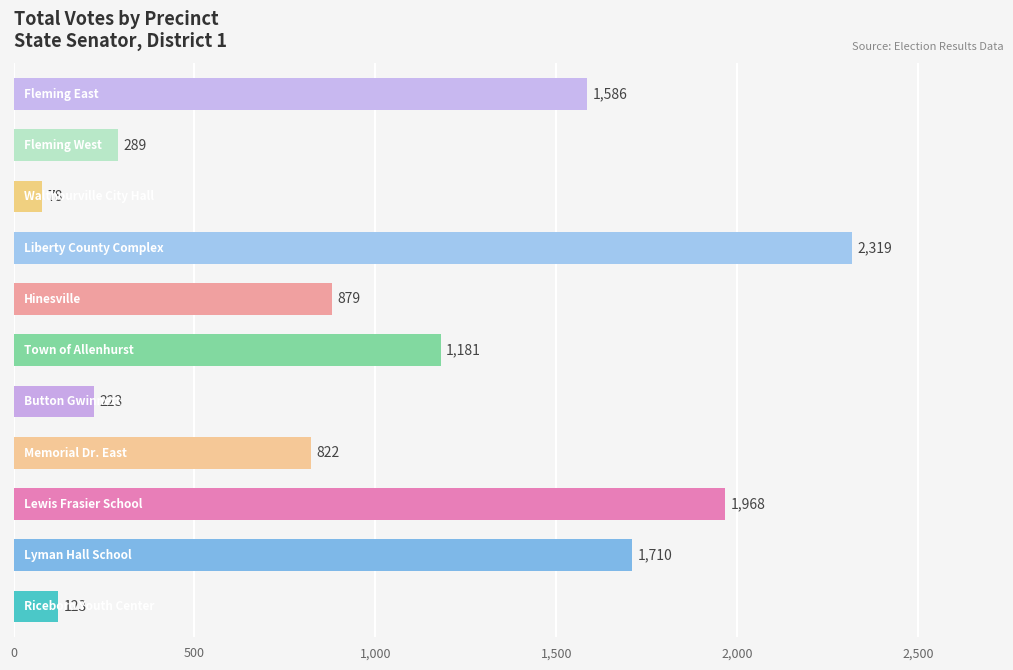

What is the maximum value shown in the chart?

2319